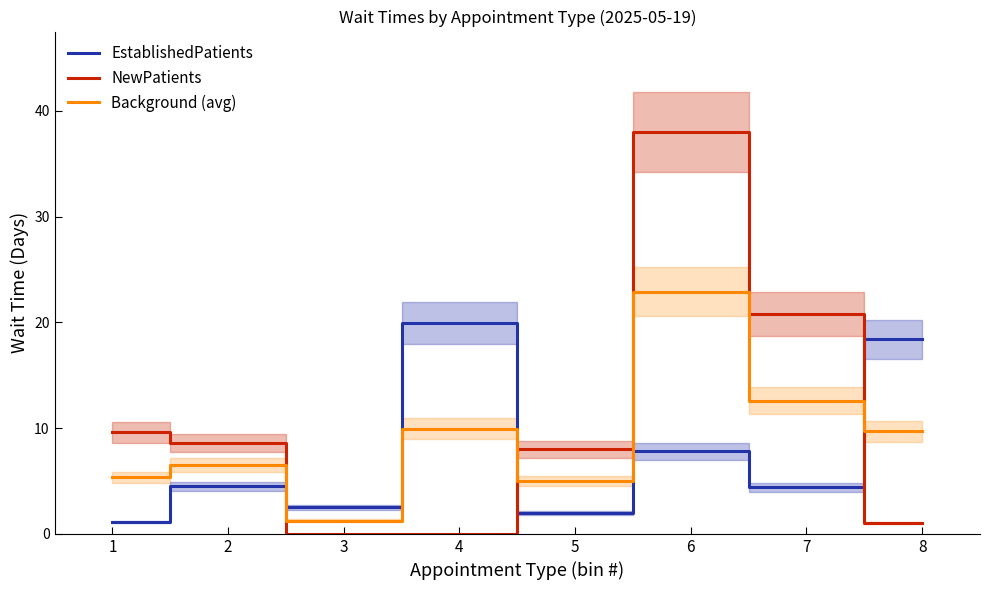

Which series has the largest range (max minus min)?

NewPatients